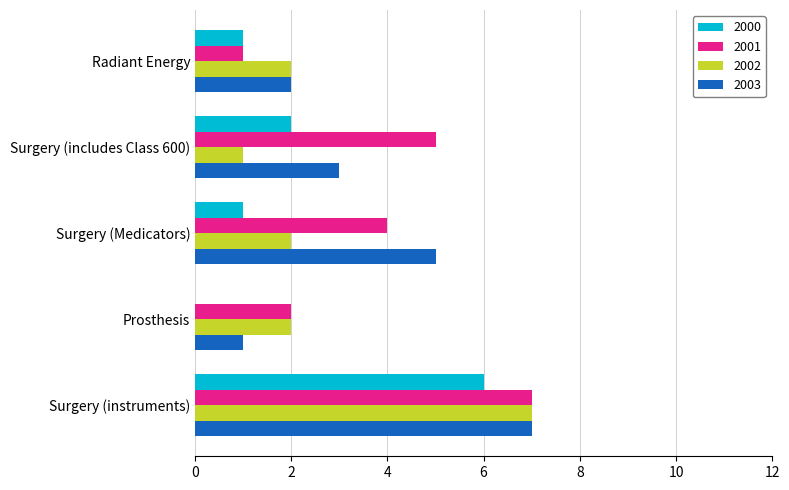

Is the value of 2001 at Radiant Energy greater than the value of 2000 at Surgery (instruments)?

No